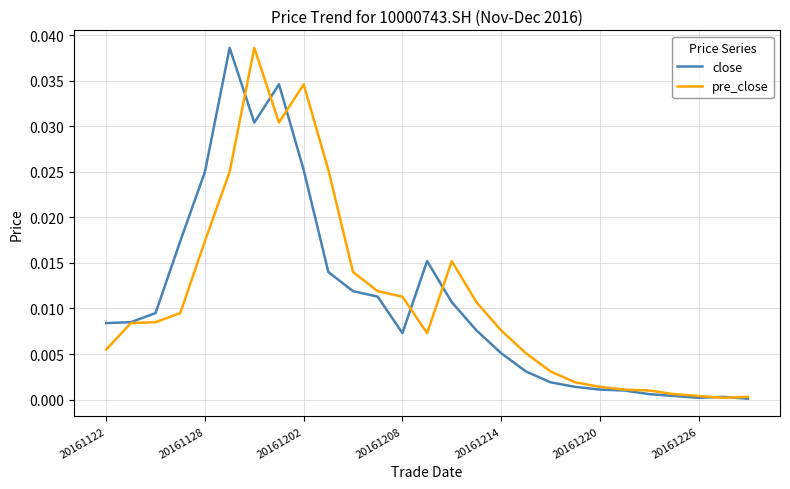

What are all the series names shown in the legend?

close, pre_close